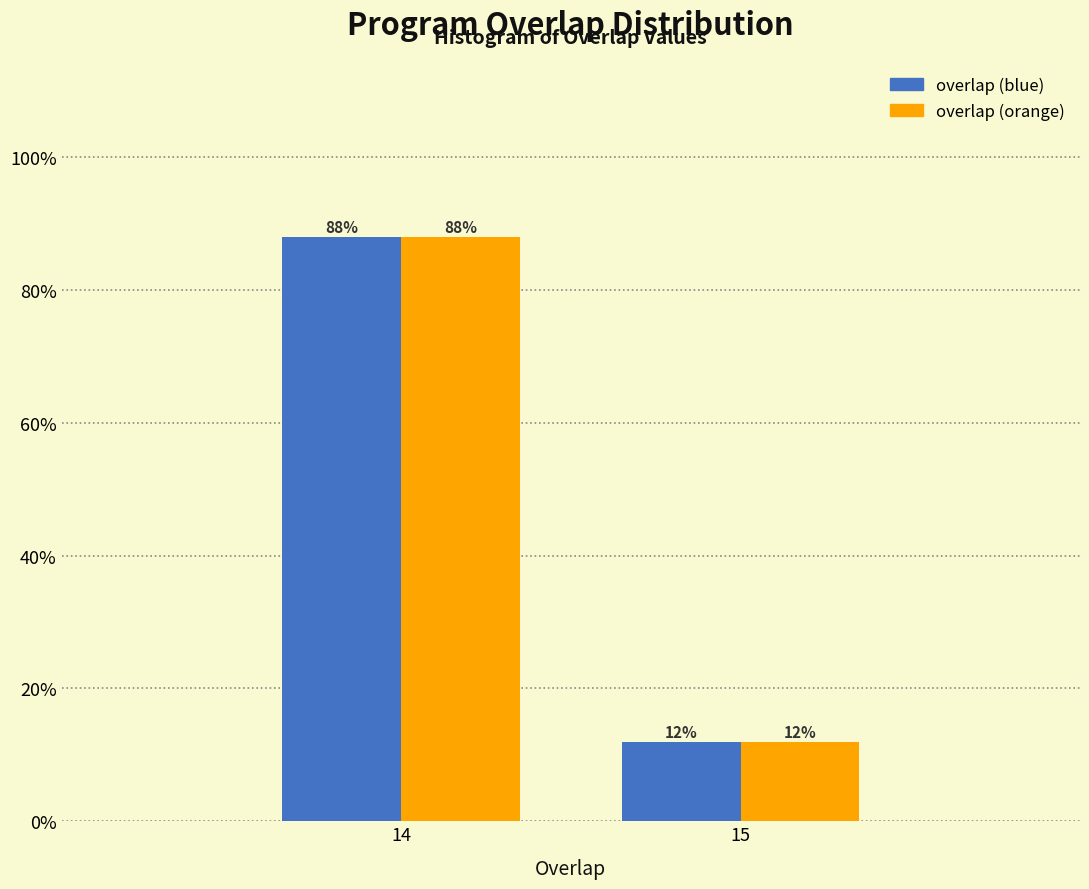

Reading left to right, extract all data points from this chart.

overlap (blue): 14=88	15=12
overlap (orange): 14=88	15=12